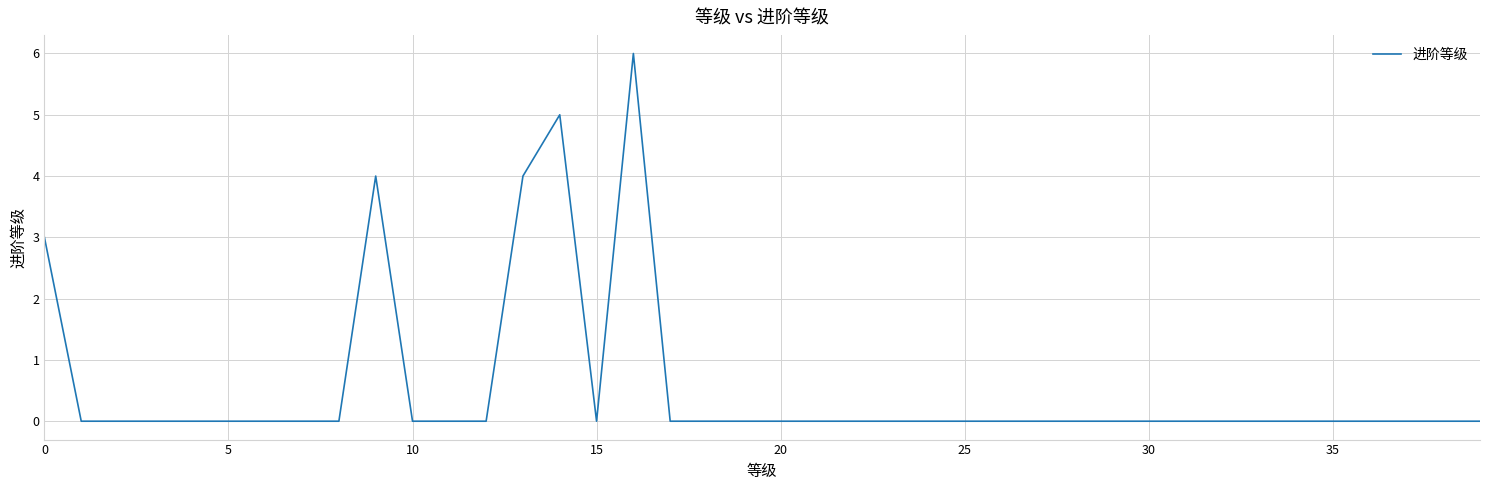

What is the maximum value shown in the chart?

6